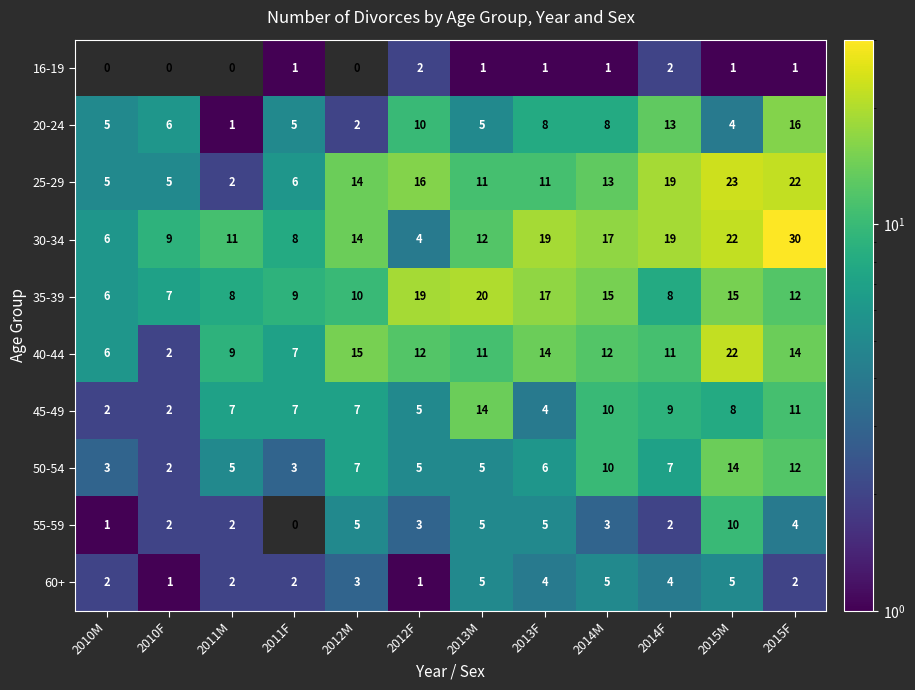

At how many categories does at least one series exceed 21?

2